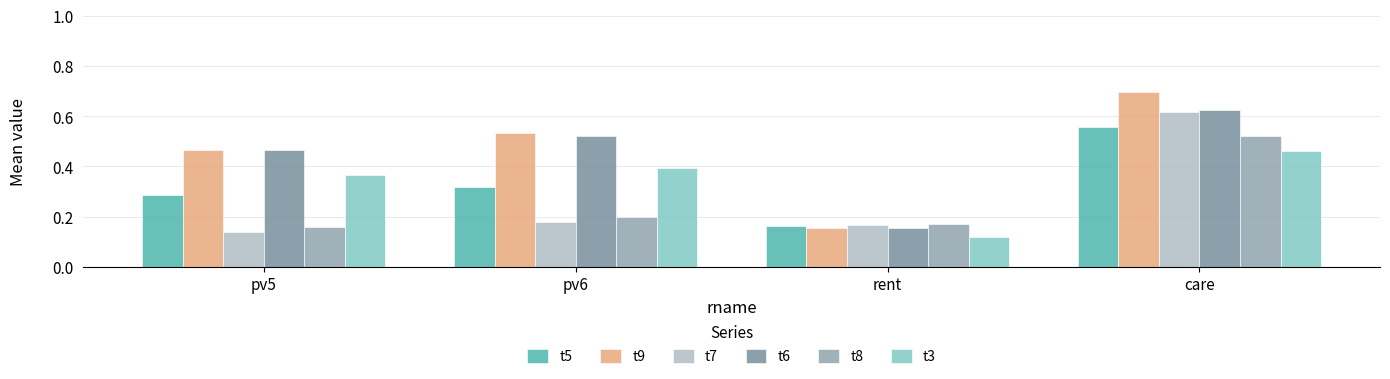

What is the minimum value shown in the chart?

0.1